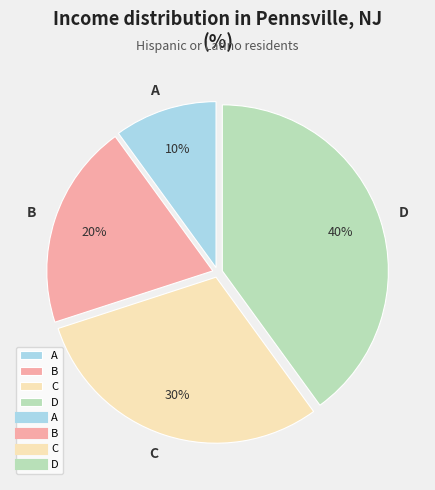

To the nearest percent, what percentage of the pie is B?

20%